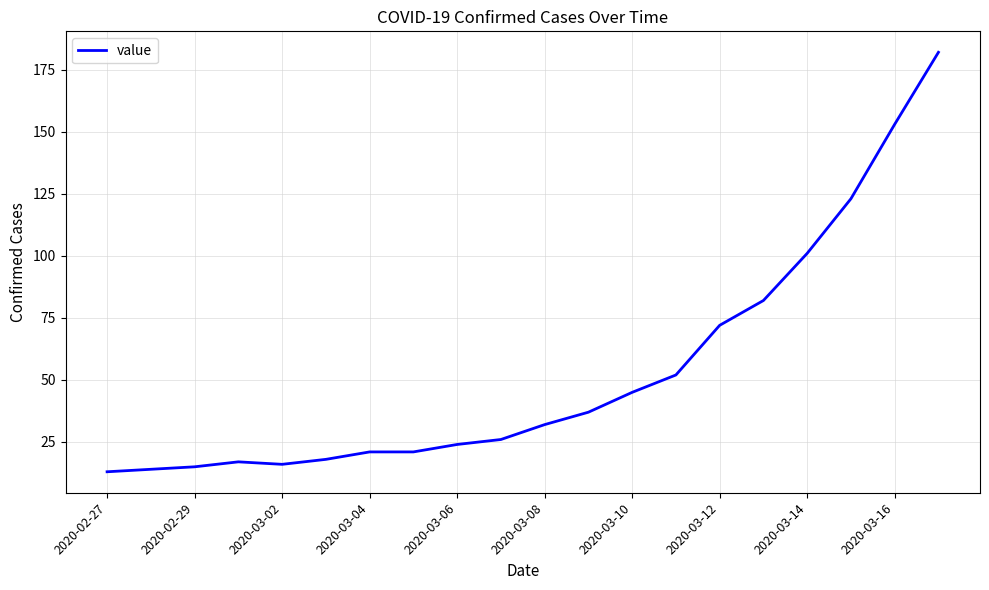

What is the smallest value displayed?

13